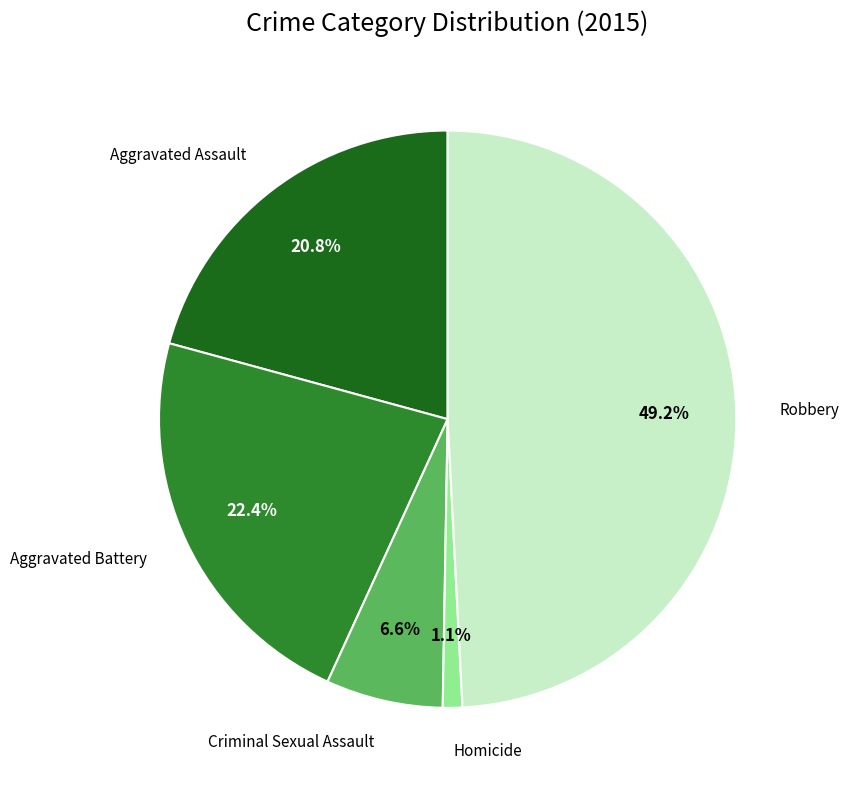

Is there a majority slice in this chart?

No